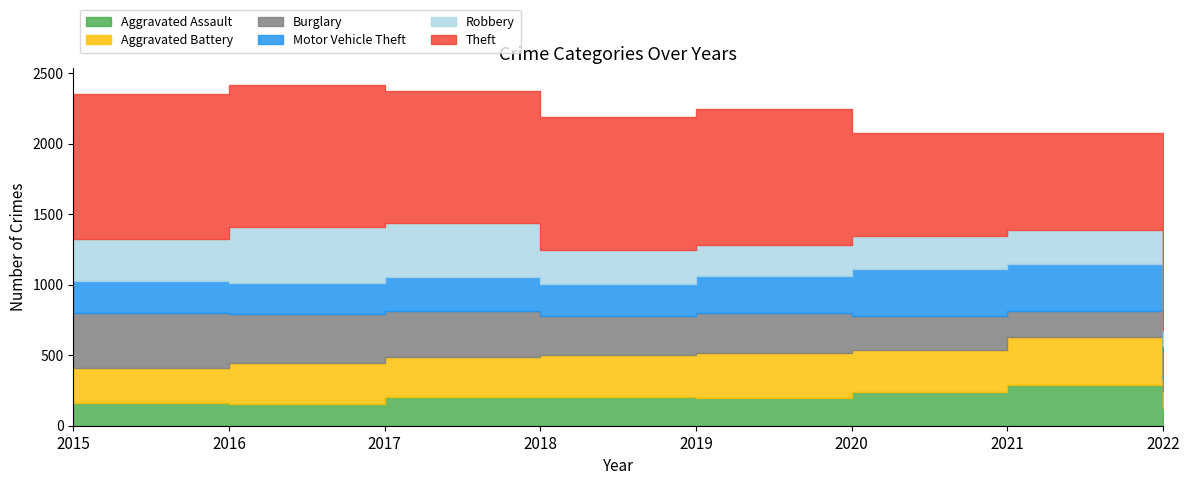

Count the number of categories in the chart.

8